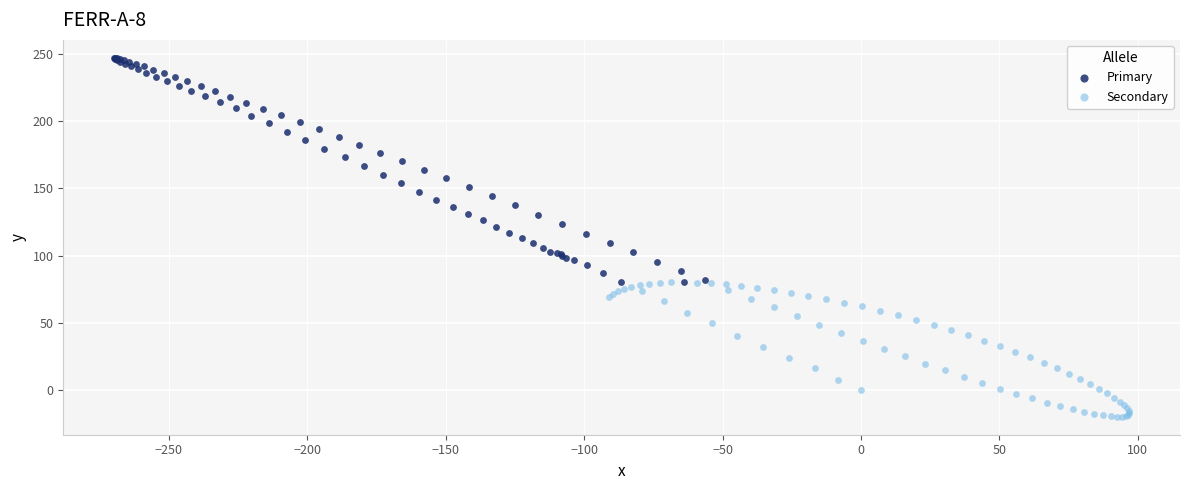

Which series reaches the minimum Y coordinate?

Secondary